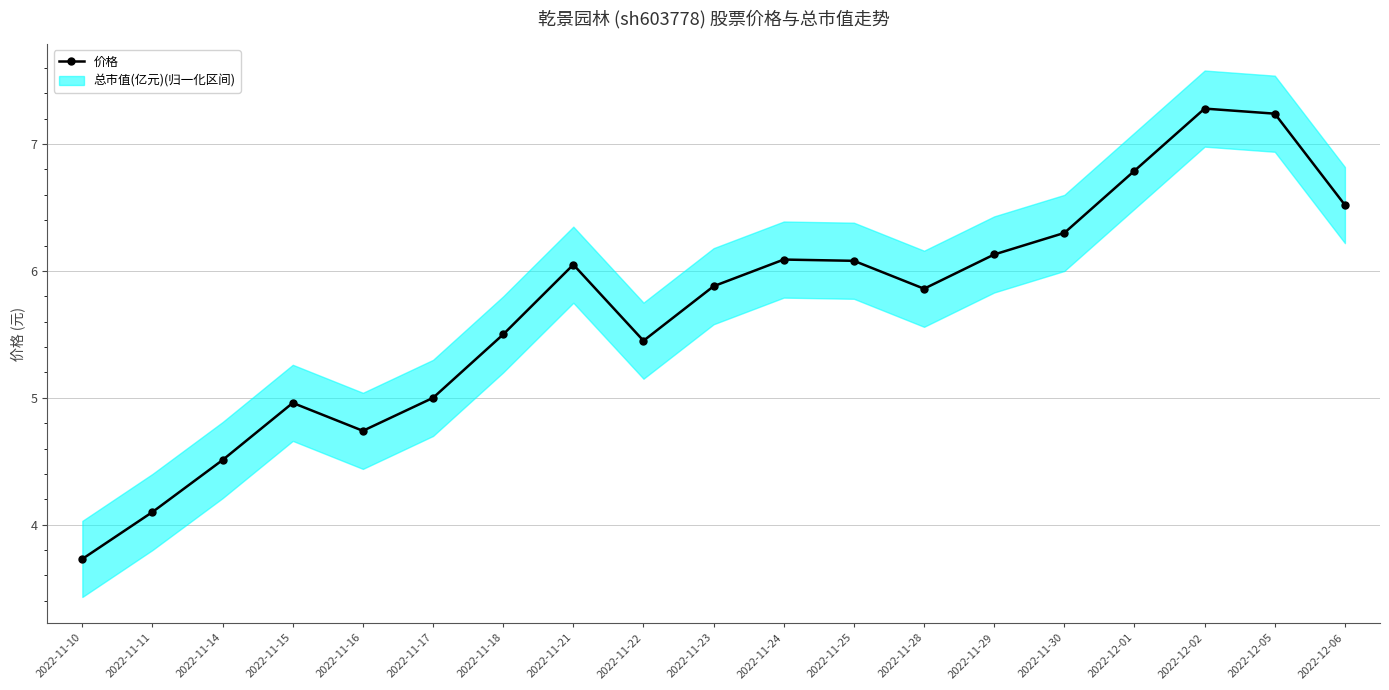

What is the maximum value shown in the chart?

7.3